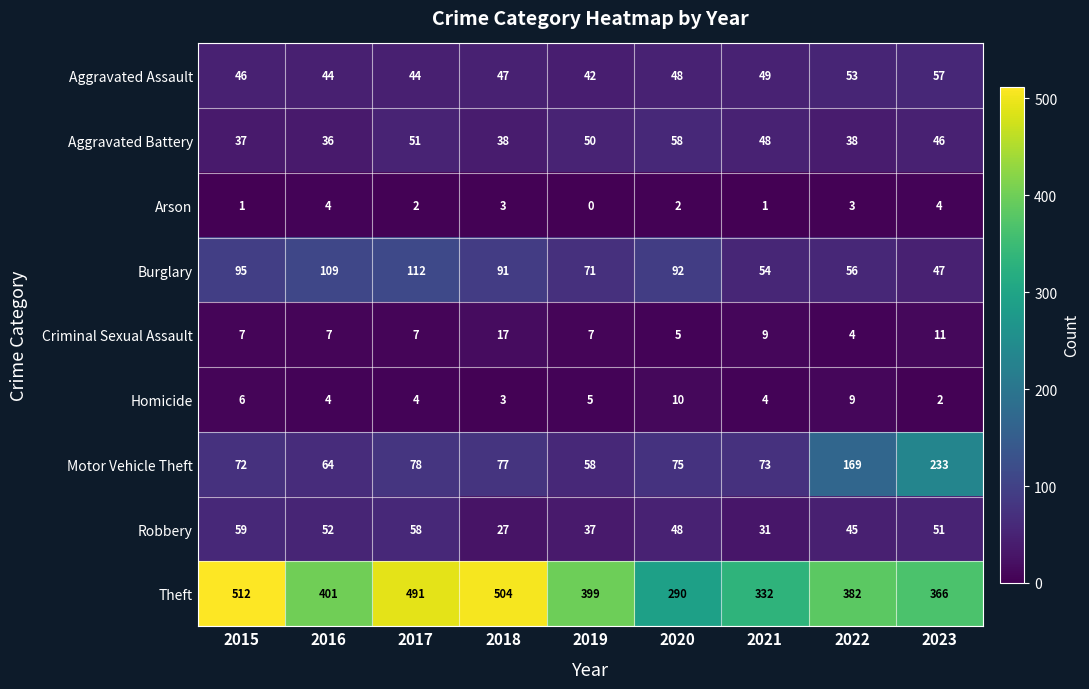

How many distinct data groups are displayed?

9